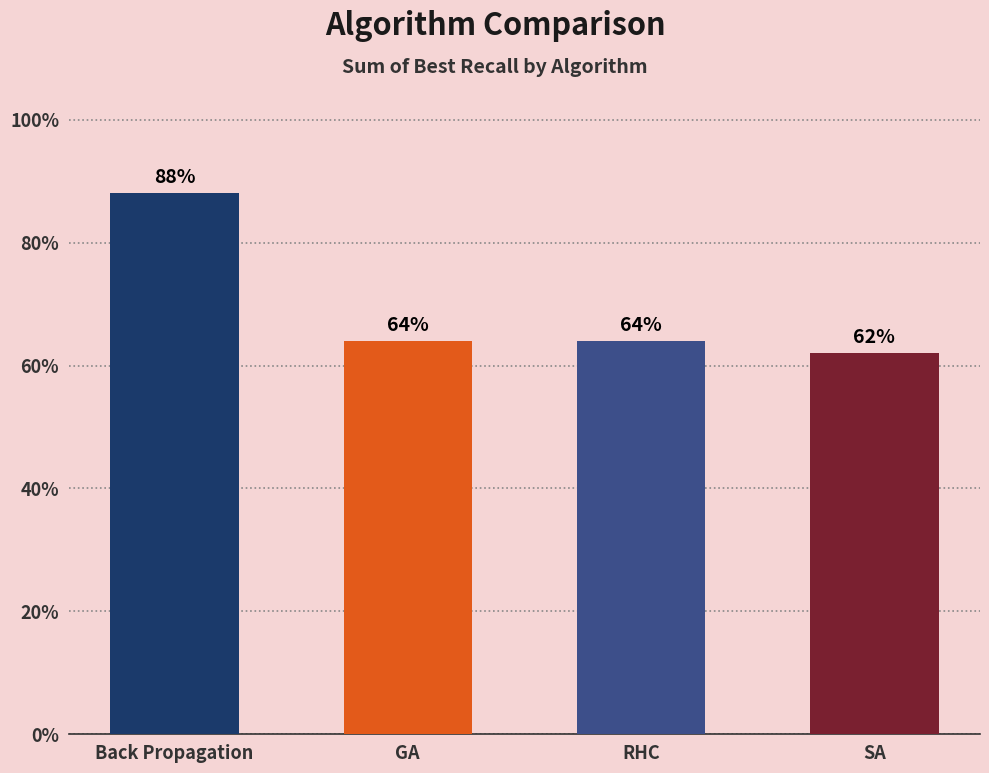

Does the chart contain any negative values?

No